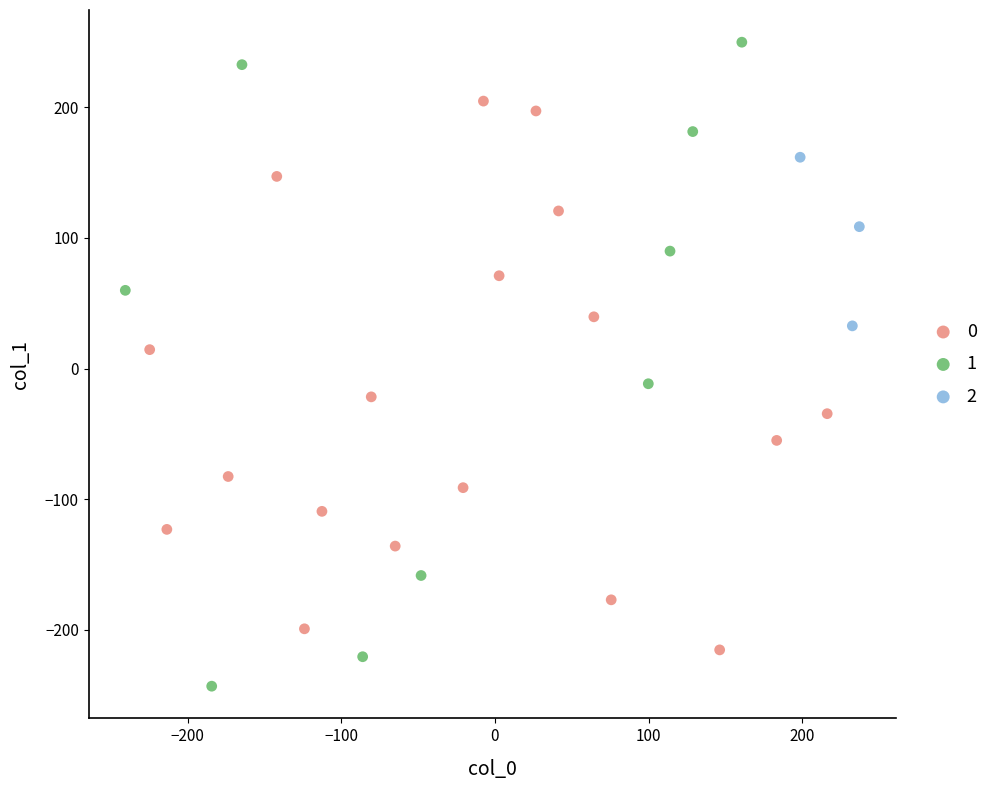

Which series reaches the maximum Y coordinate?

1